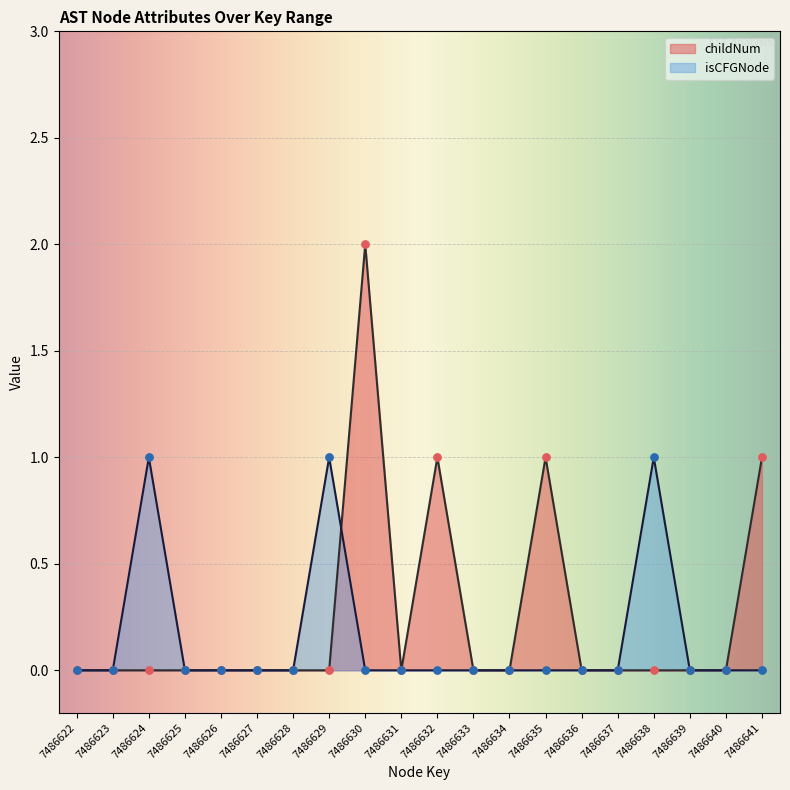

At which category is the sum across all series the highest?

7486630